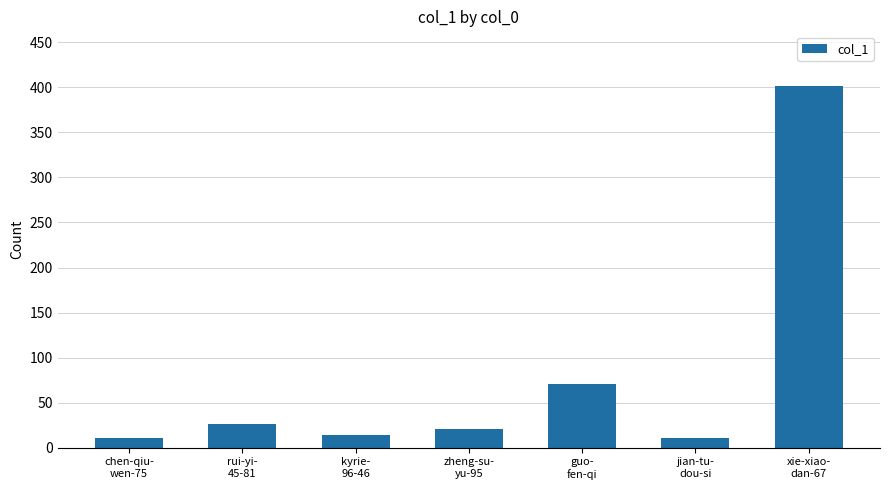

Reading left to right, transcribe all the data shown in this chart.

chen-qiu-
wen-75=11	rui-yi-
45-81=26	kyrie-
96-46=14	zheng-su-
yu-95=21	guo-
fen-qi=71	jian-tu-
dou-si=11	xie-xiao-
dan-67=402